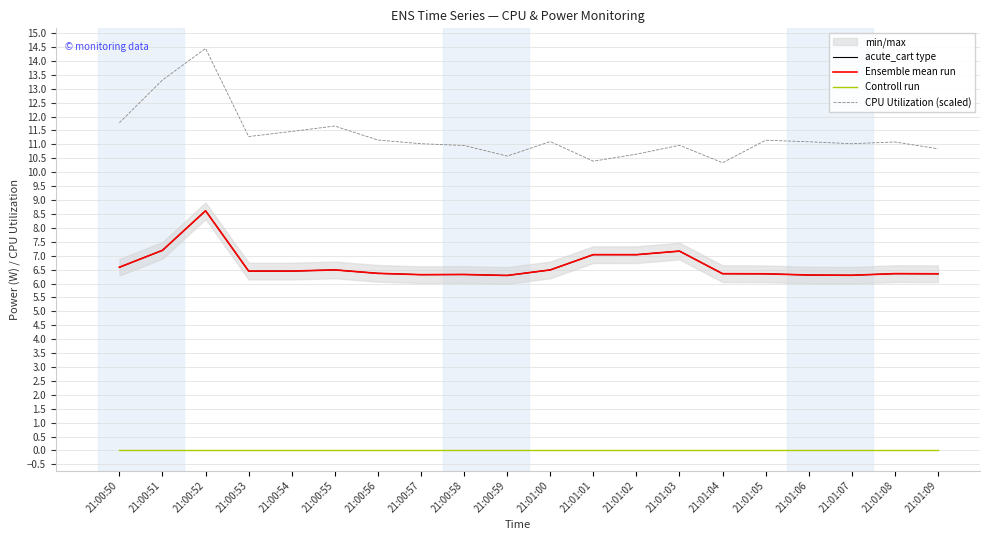

Is the value of Controll run at 21:00:51 greater than the value of Ensemble mean run at 21:00:50?

No